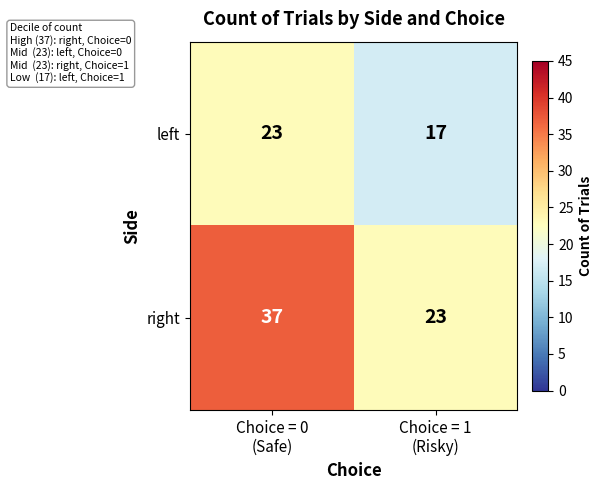

List the series in order of their overall mean, highest first.

right, left